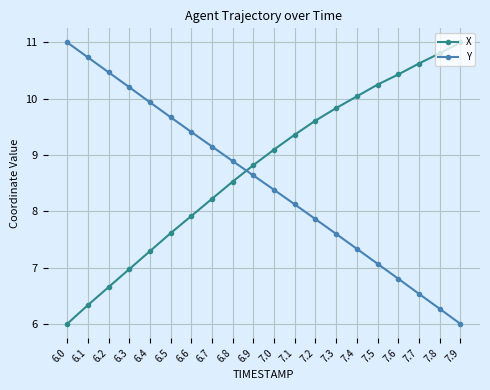

Is the value of Y at 7.6 greater than the value of X at 7.7?

No